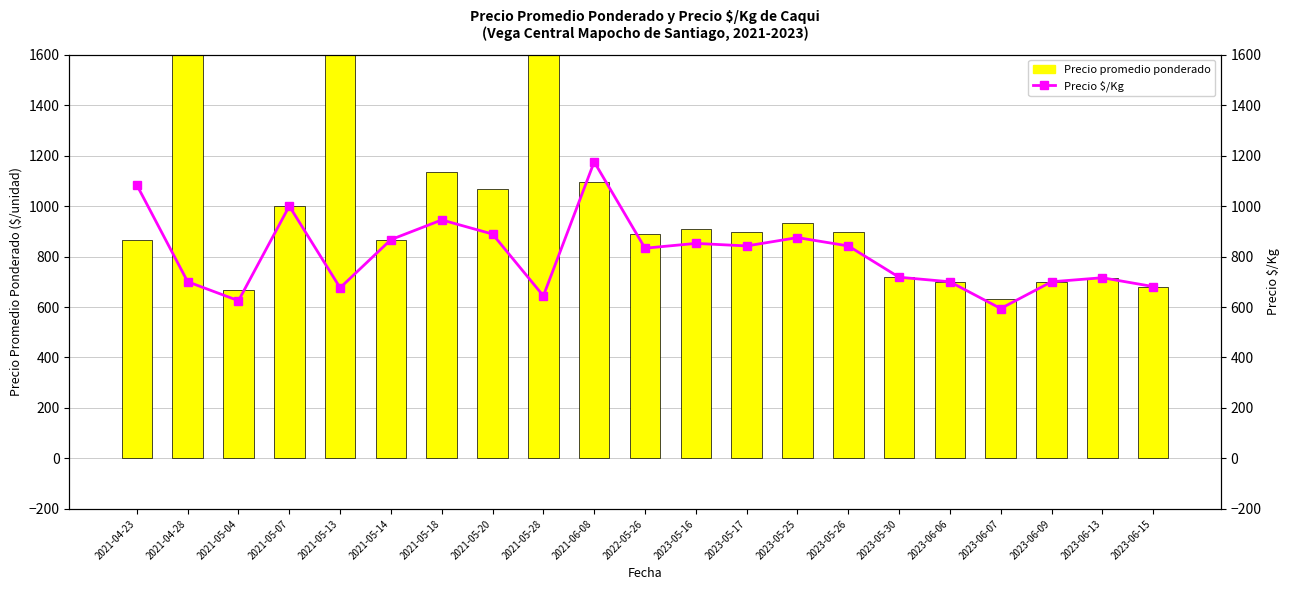

What are all the series names shown in the legend?

Precio promedio ponderado, Precio $/Kg